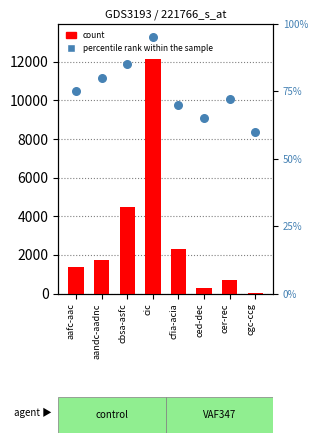

Which series has the largest total across all categories?

count